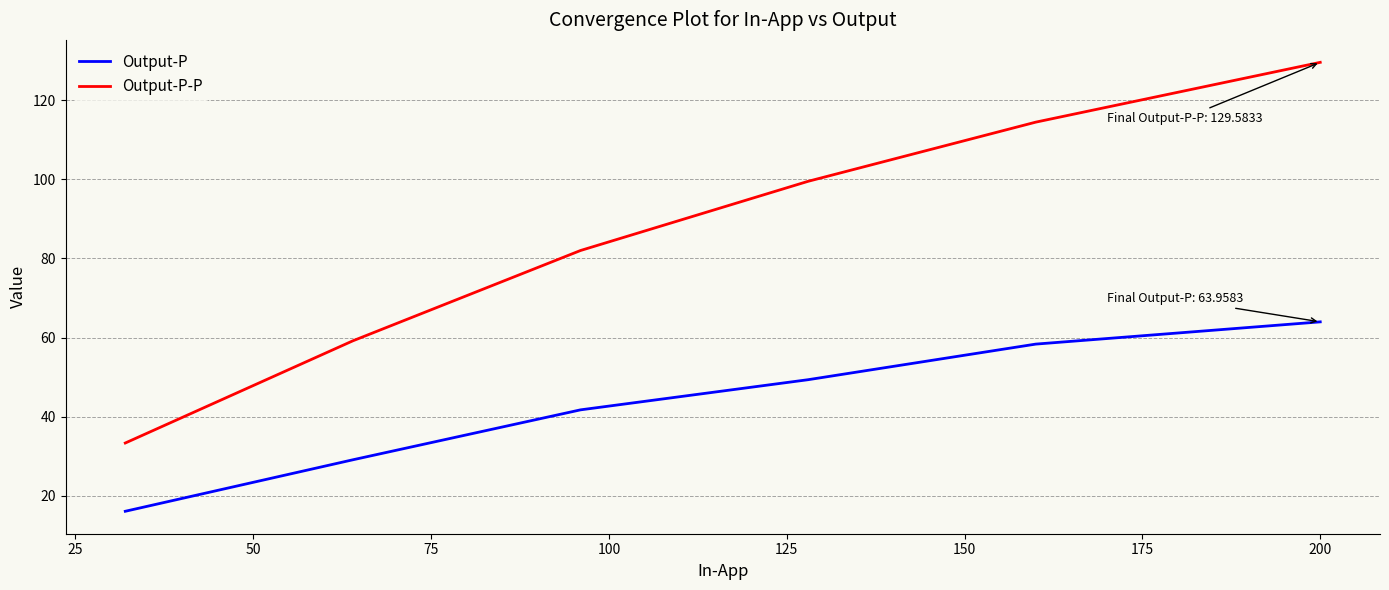

True or false: Output-P has more than 1 points higher than both neighbors.

False